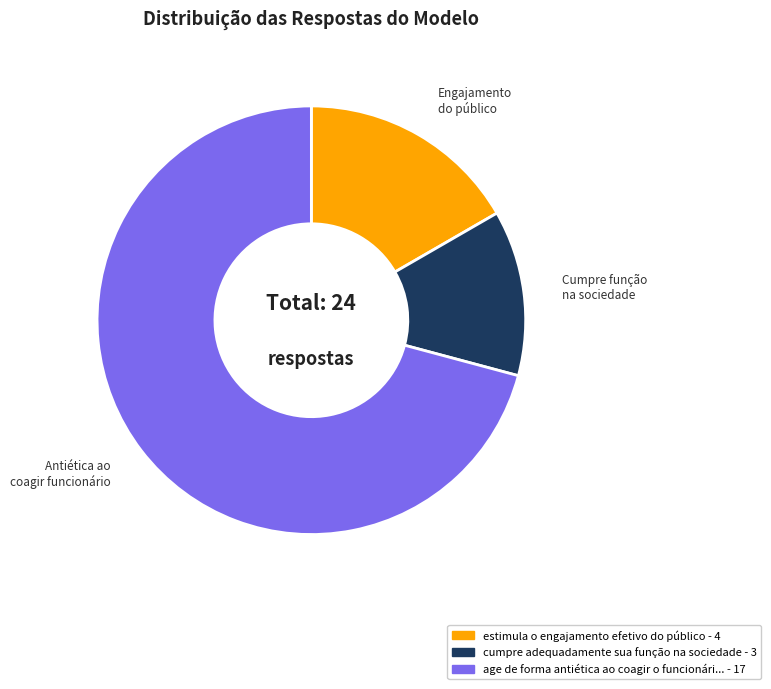

Does any single category account for the majority?

Yes